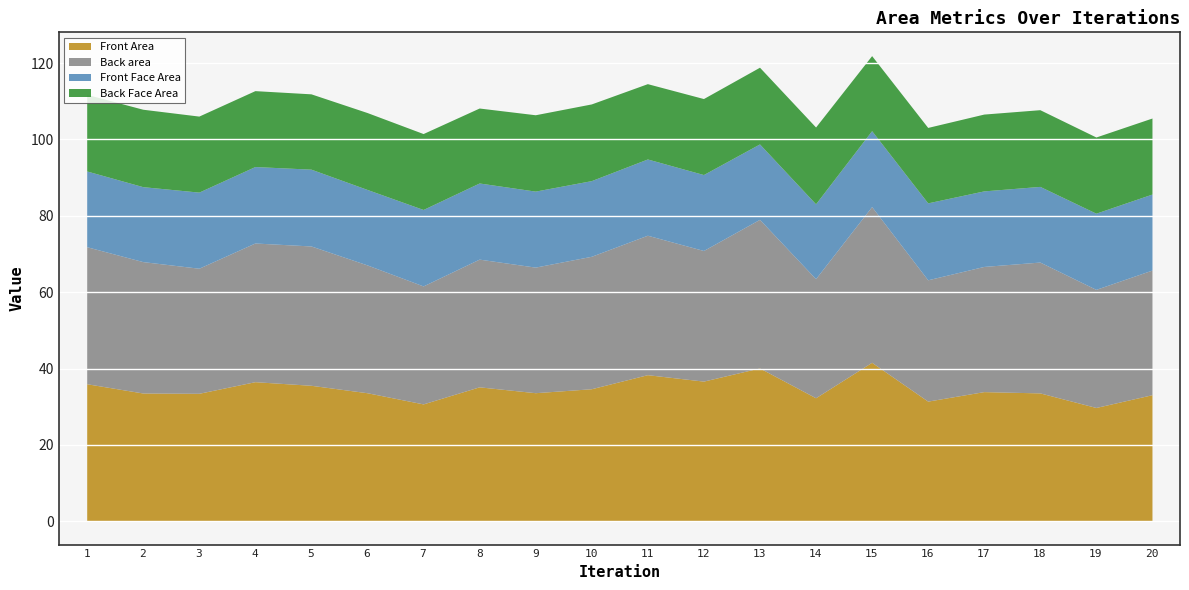

What is the difference between the Back area values at 2 and 6?

0.9